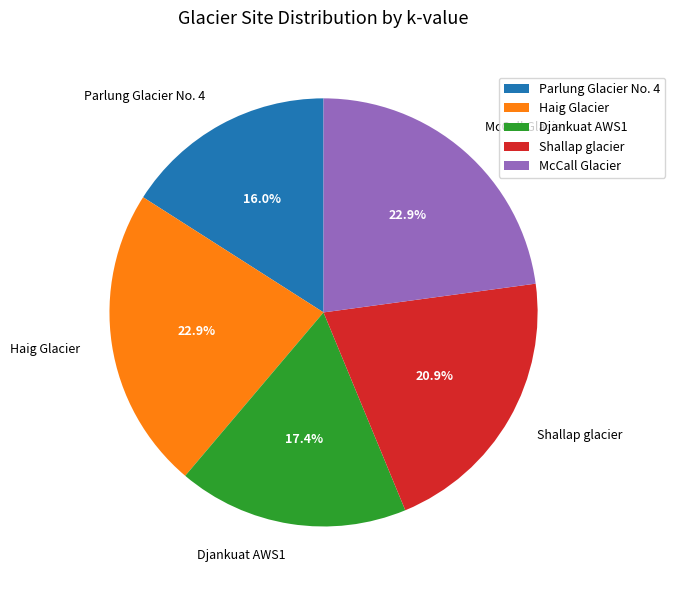

Approximately how many times larger is the value at McCall Glacier compared to Haig Glacier?

1.0